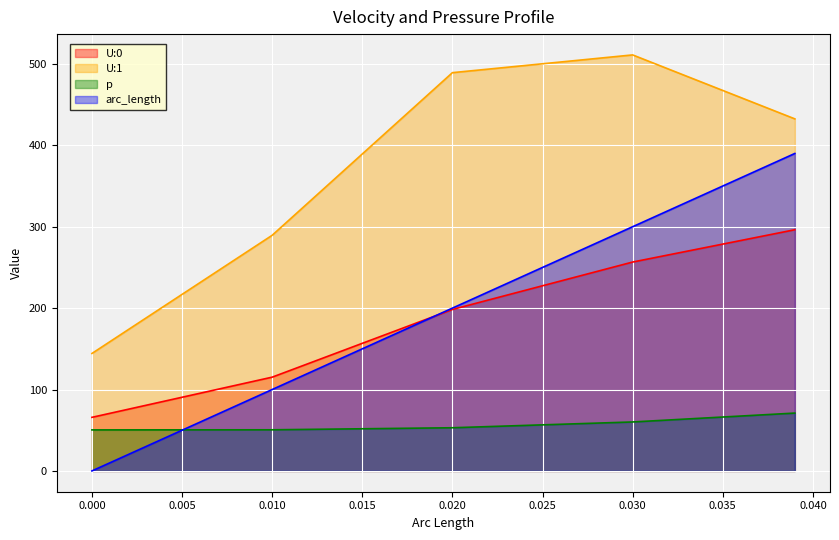

The value of p at 0.005 is 69.7. True or false?

False